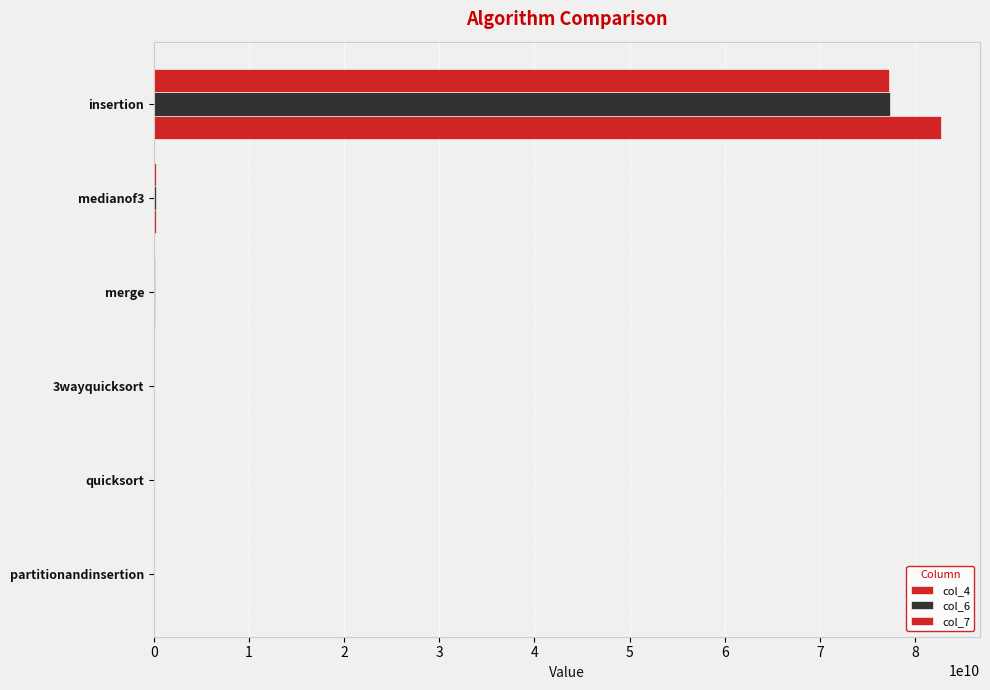

How many series are shown in this chart?

3